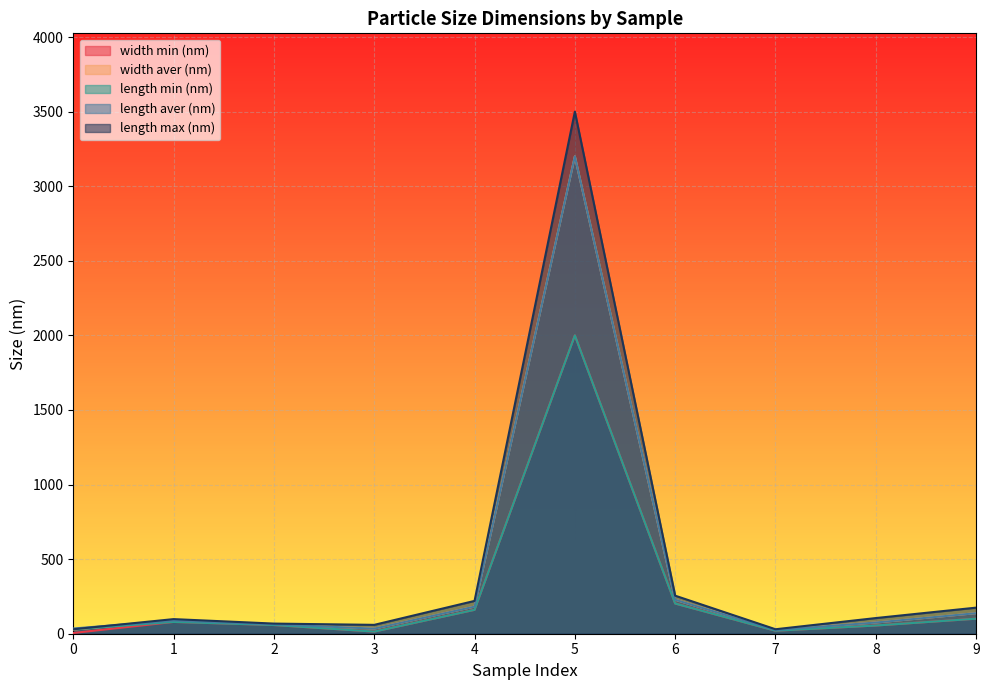

What is the difference between the second highest and minimum values in the width min (nm) series?

197.5